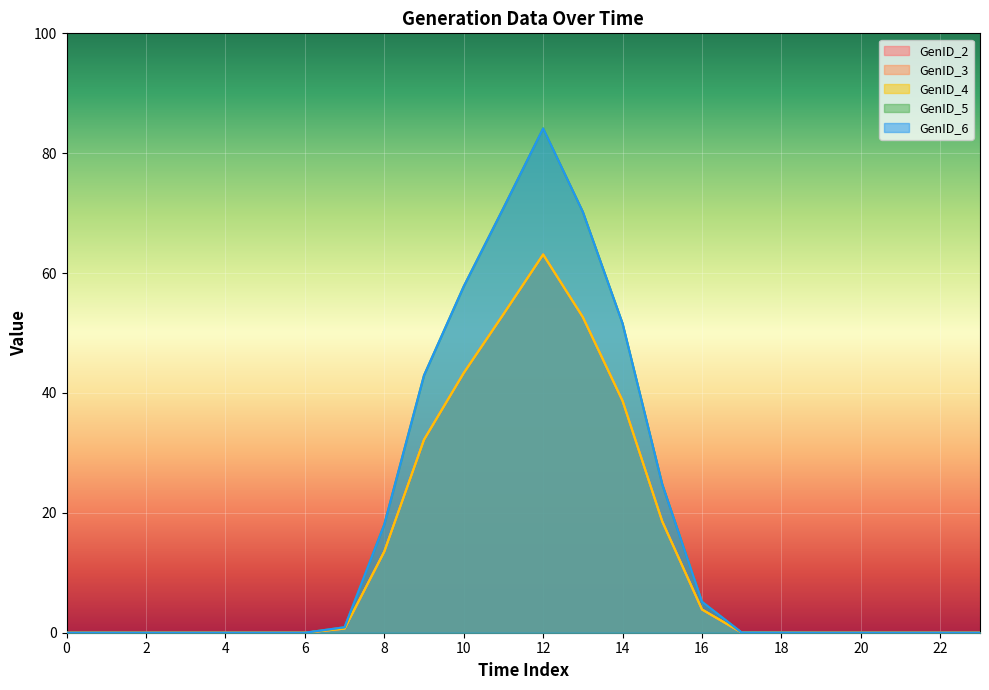

Does the chart display data point markers on the line(s)?

No